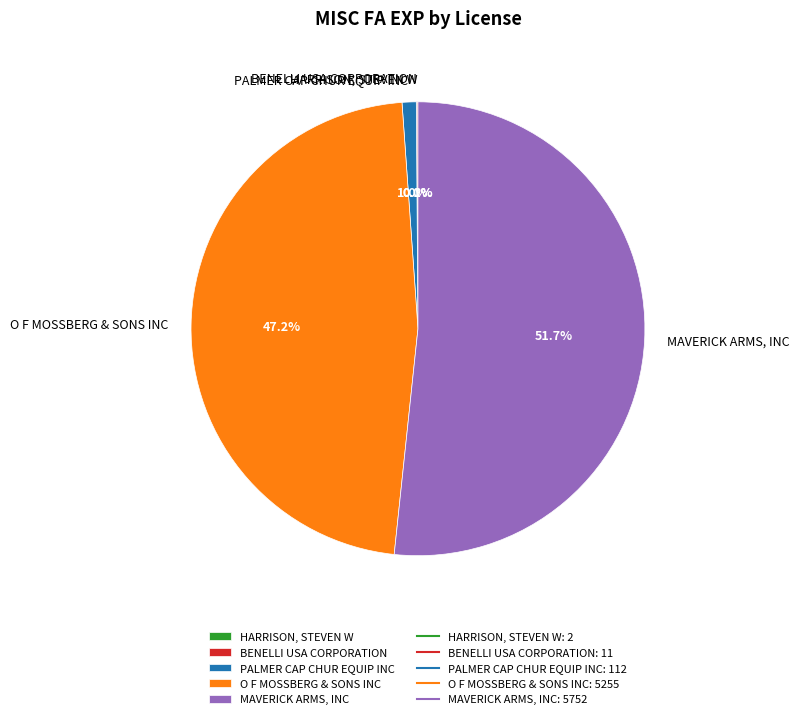

Between O F MOSSBERG & SONS INC and PALMER CAP CHUR EQUIP INC, which is larger?

O F MOSSBERG & SONS INC